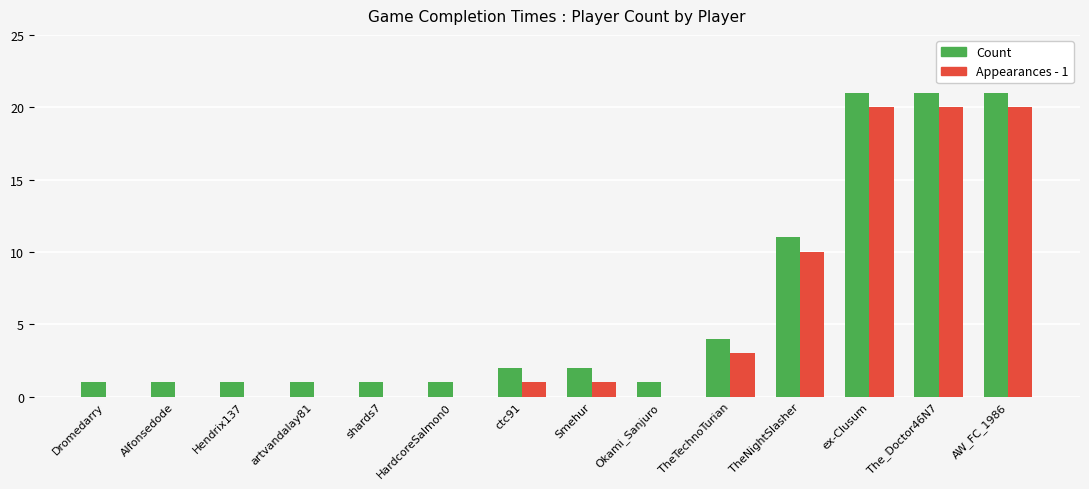

Which series has the largest total across all categories?

Count